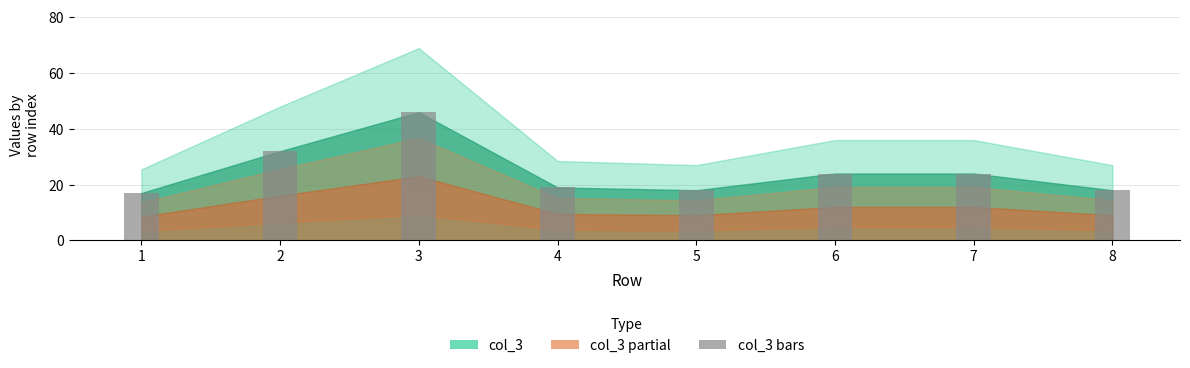

The chart shows a value of 13 at 6. True or false?

False